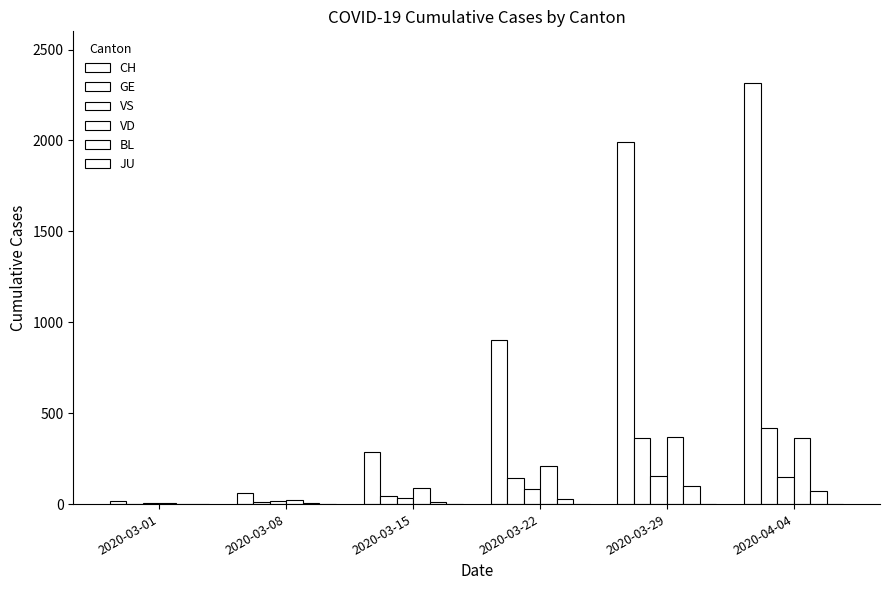

Is the value of VS at 2020-03-08 greater than the value of CH at 2020-03-29?

No